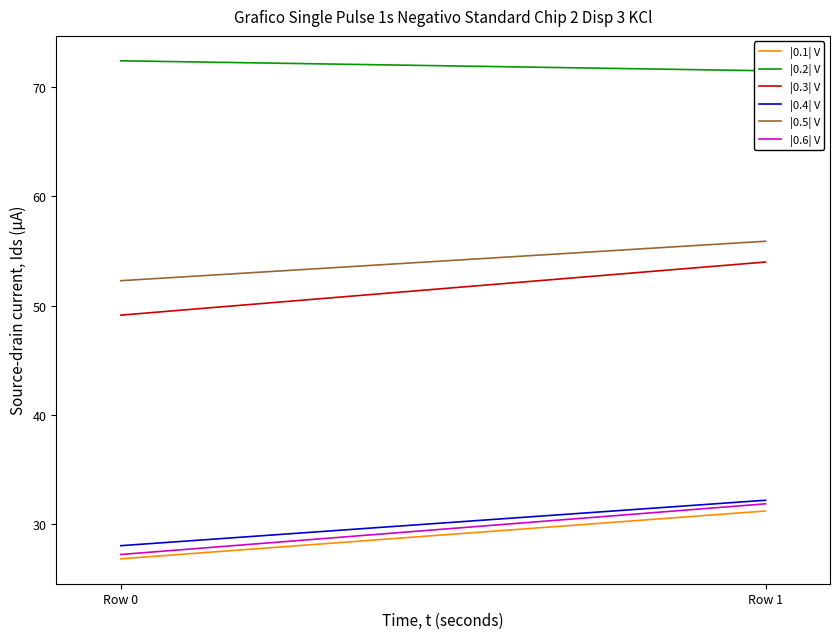

What is the highest value of the |0.4| V series?

32.2